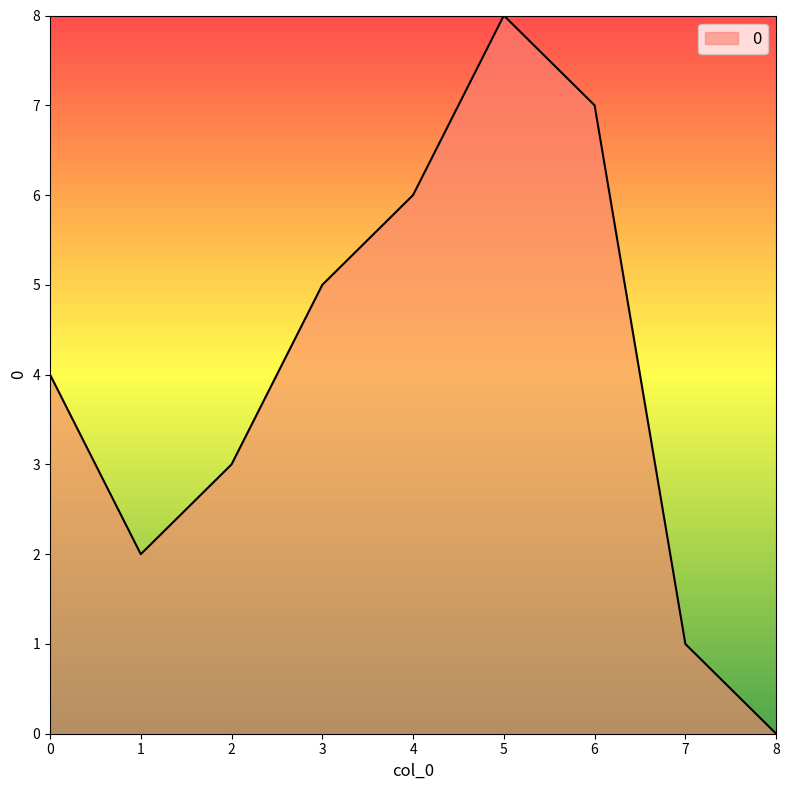

What is the average value?

4